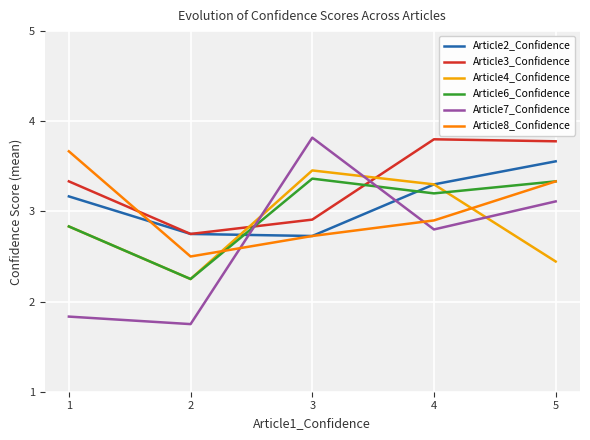

True or false: Article2_Confidence and Article6_Confidence intersect in this chart.

True